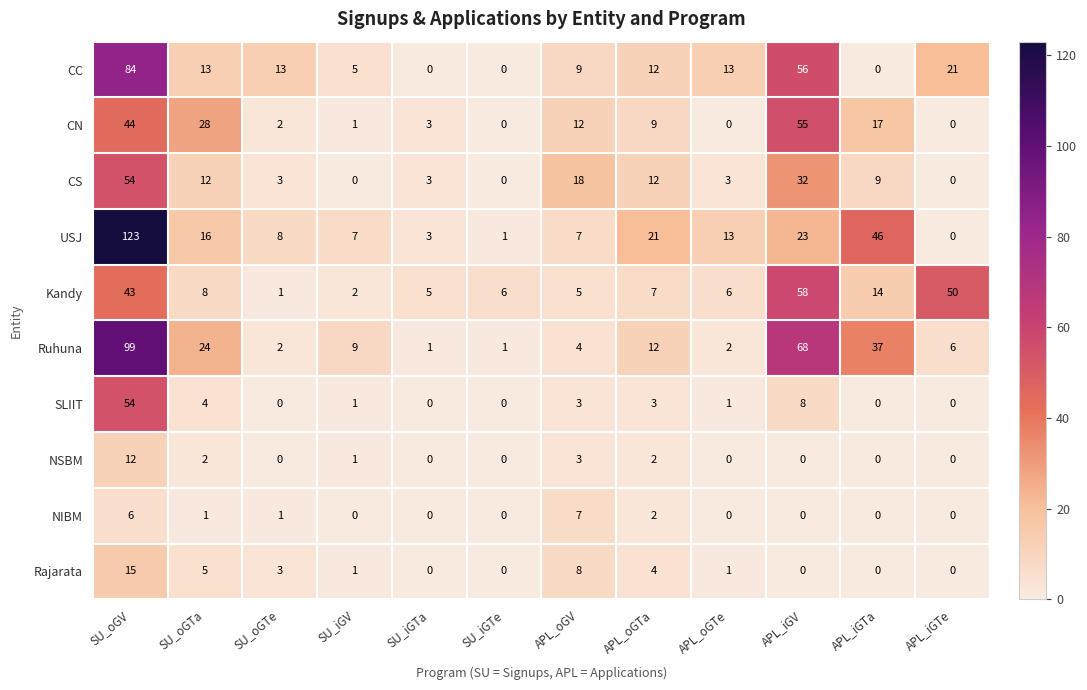

At SU_oGTa, list the series in order from largest to smallest.

CN, Ruhuna, USJ, CC, CS, Kandy, Rajarata, SLIIT, NSBM, NIBM